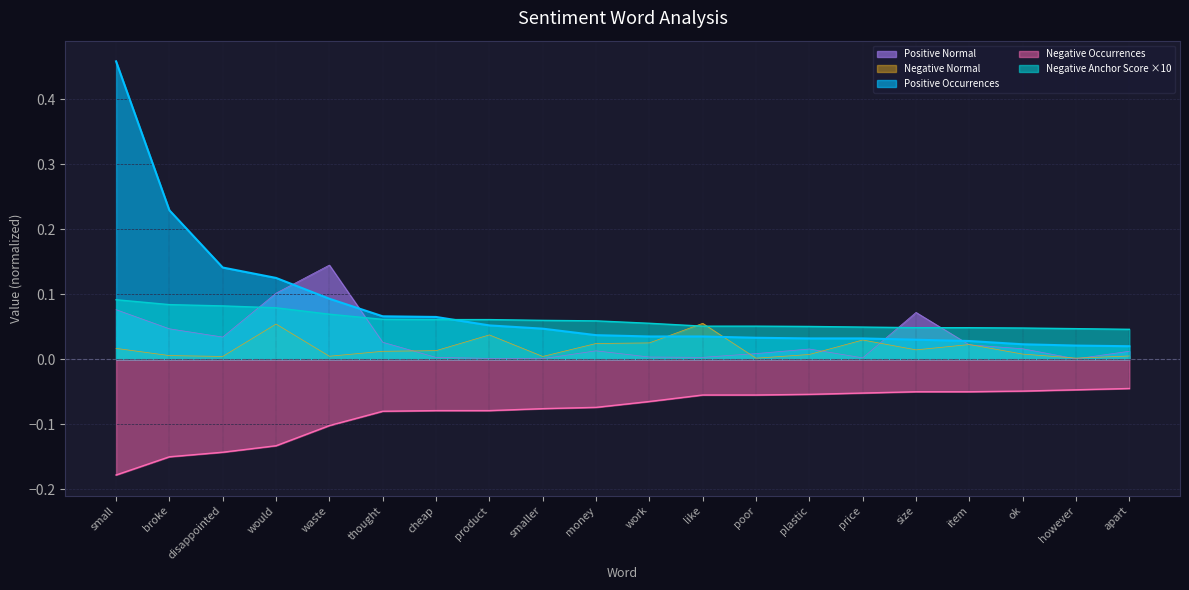

Which series has the largest total across all categories?

Positive Occurrences